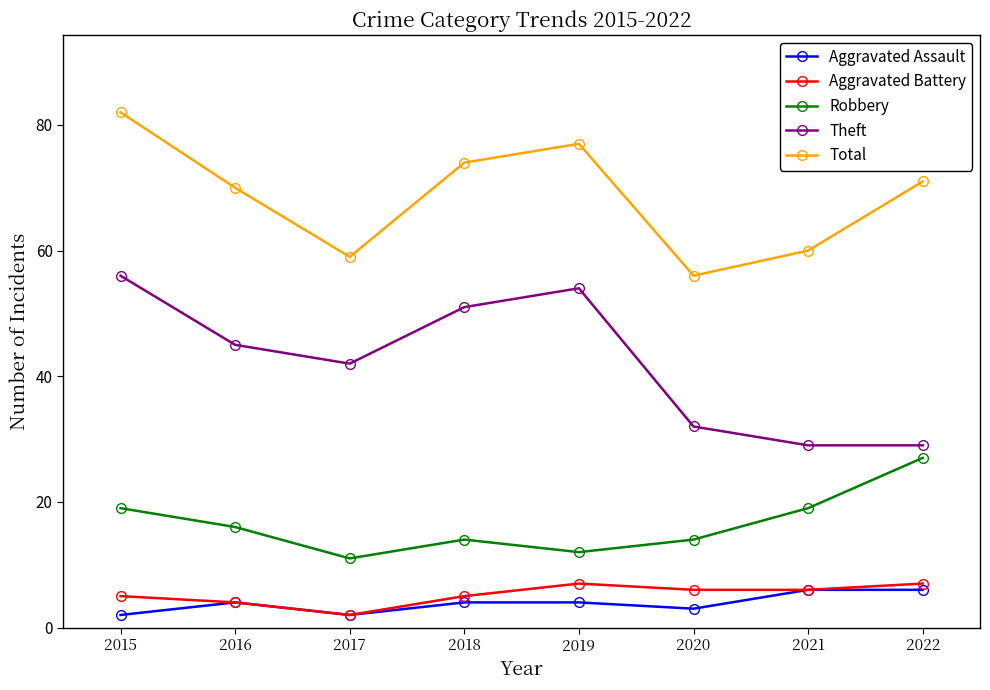

Which series changed the most between 2019 and 2020?

Theft